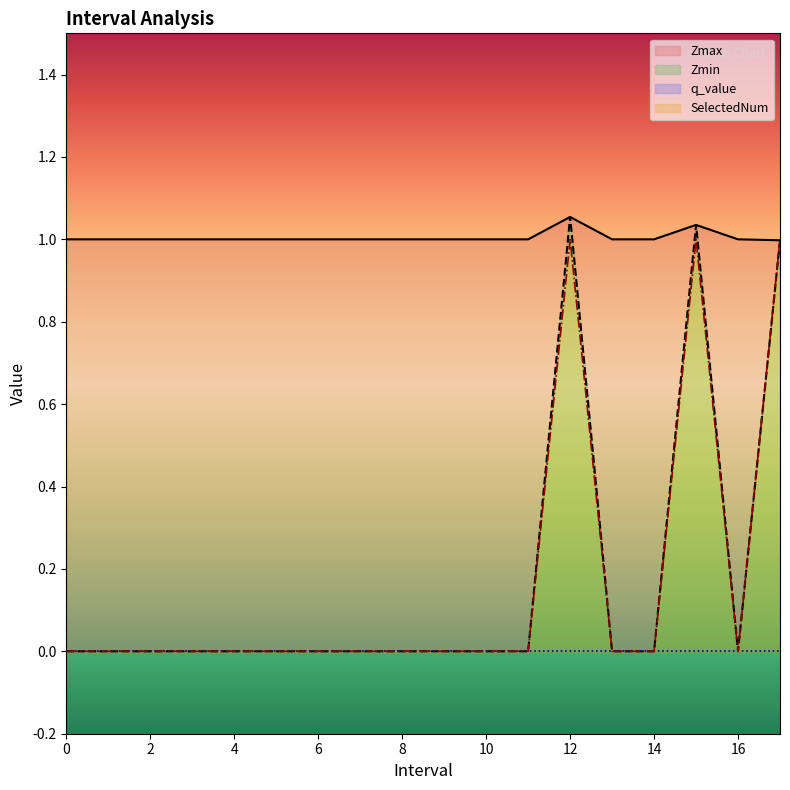

At which category does Zmax reach its first local peak?

12.0